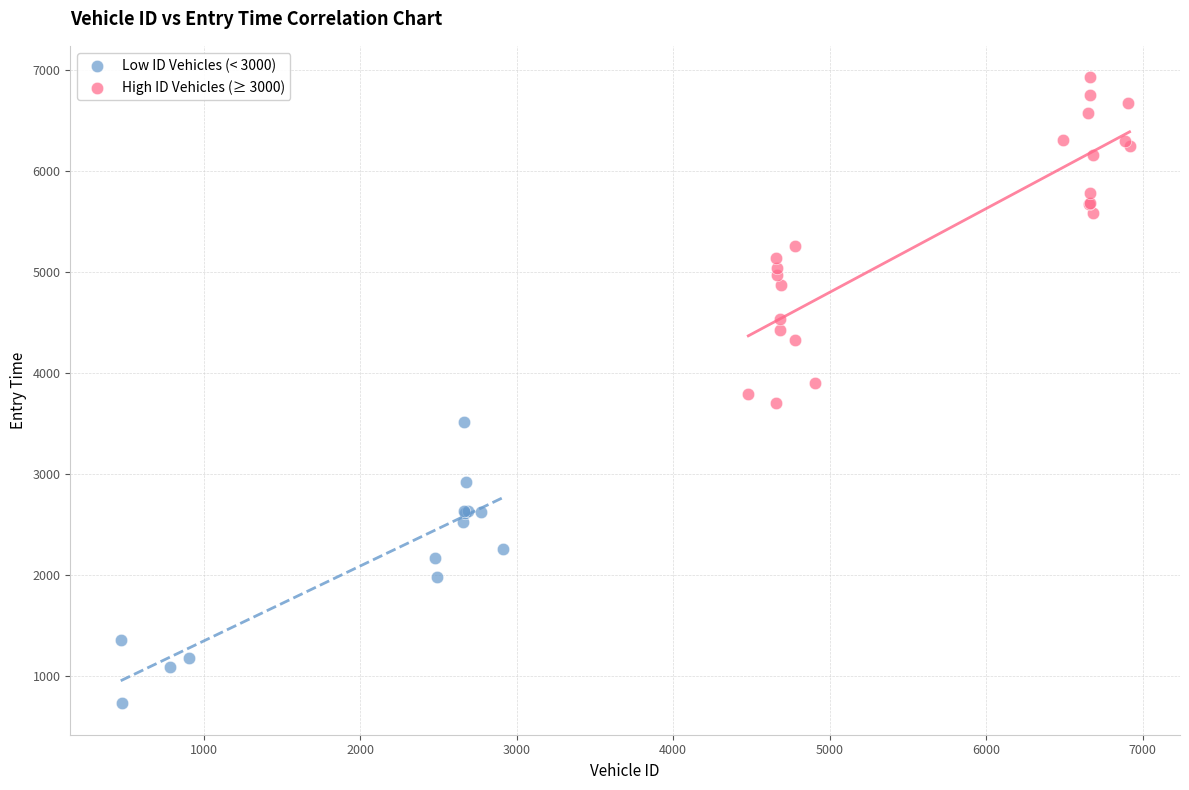

What are all the series names shown in the legend?

Low ID Vehicles (< 3000), High ID Vehicles (≥ 3000)